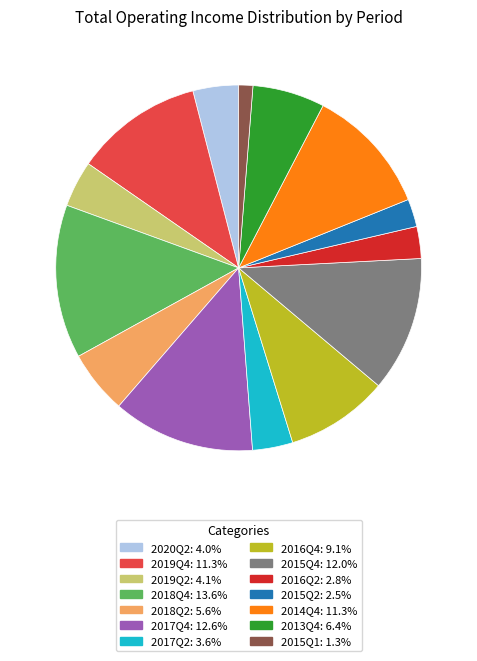

What is the ratio of the value at 2018Q4 to the value at 2018Q2?

2.4